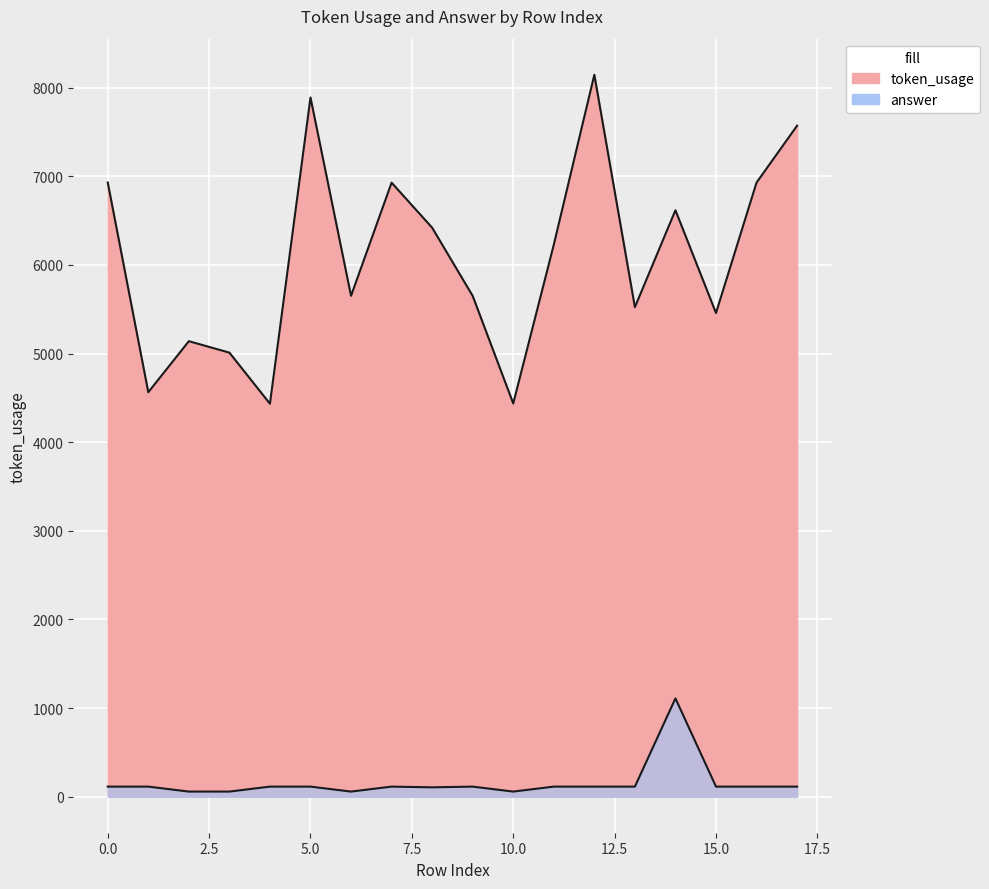

At which category does answer reach its first local peak?

7